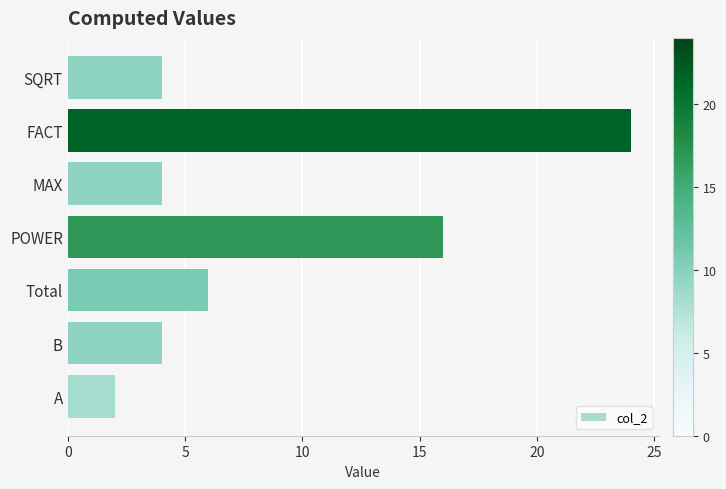

How many series are shown in this chart?

1